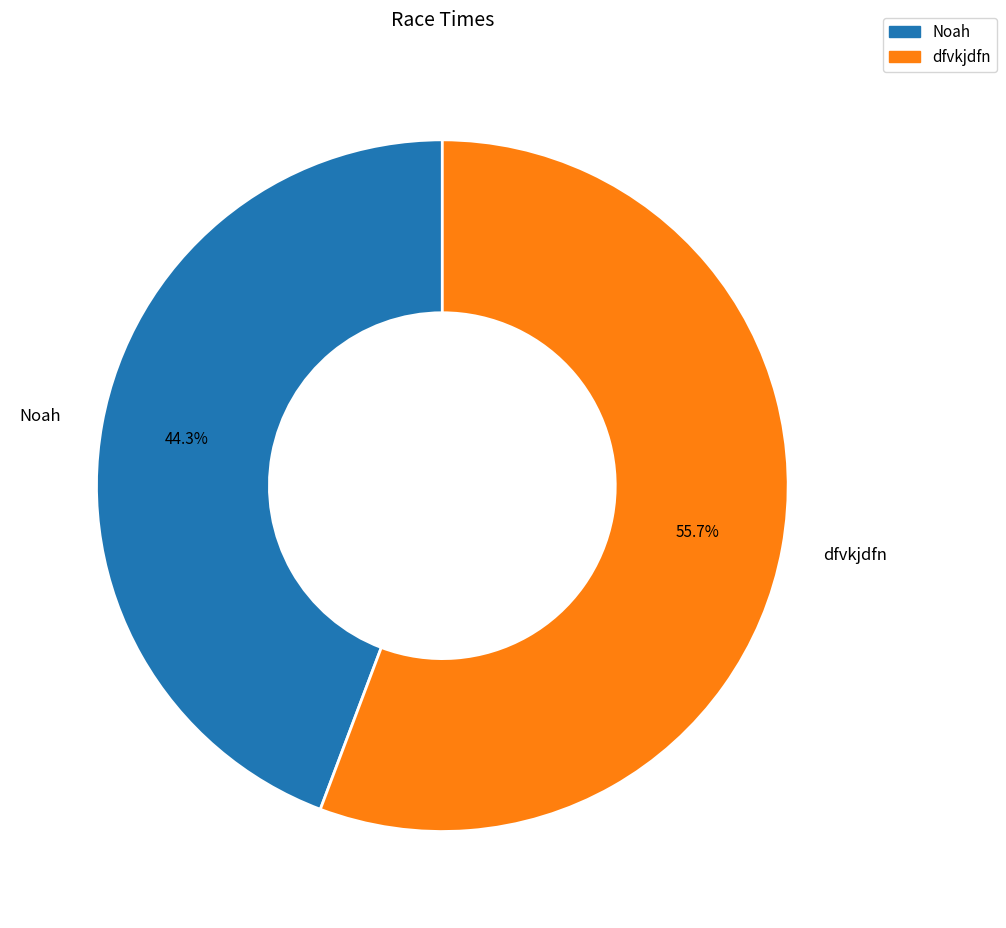

Rank the categories by value from highest to lowest.

dfvkjdfn, Noah